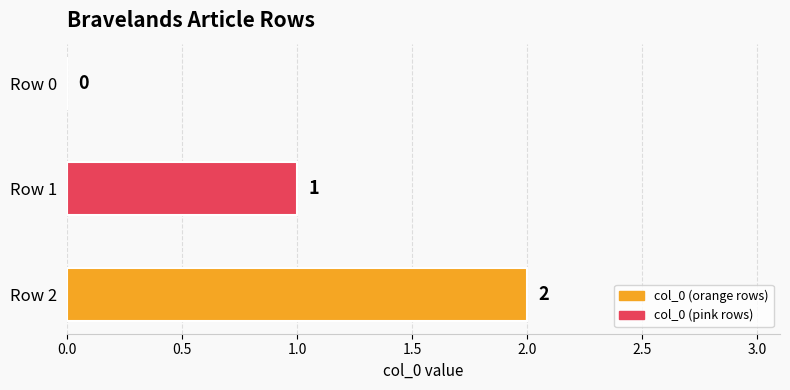

The chart shows a value of 1 at Row 1. True or false?

True